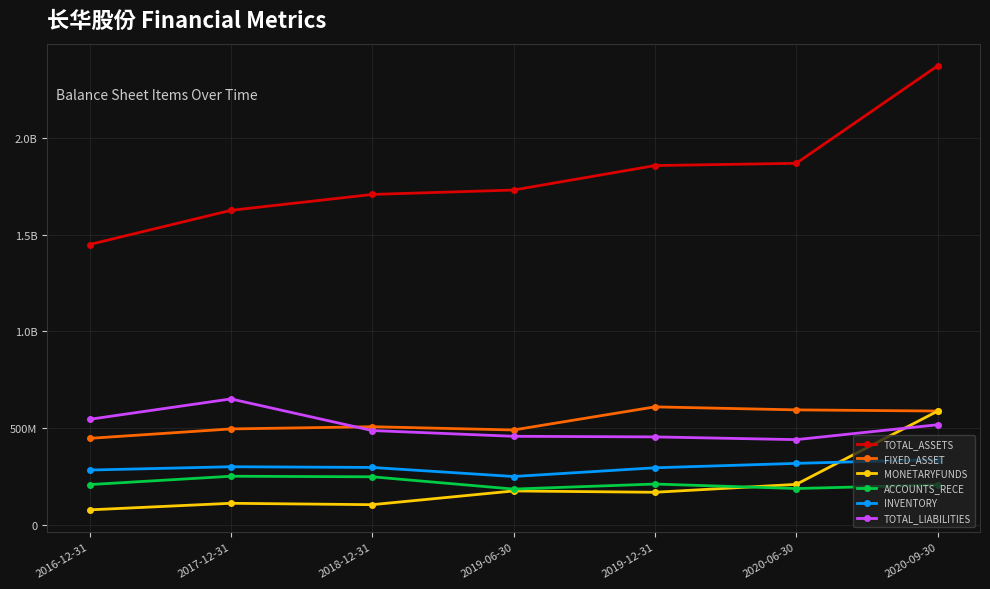

Is this an area chart (filled region under the line)?

No